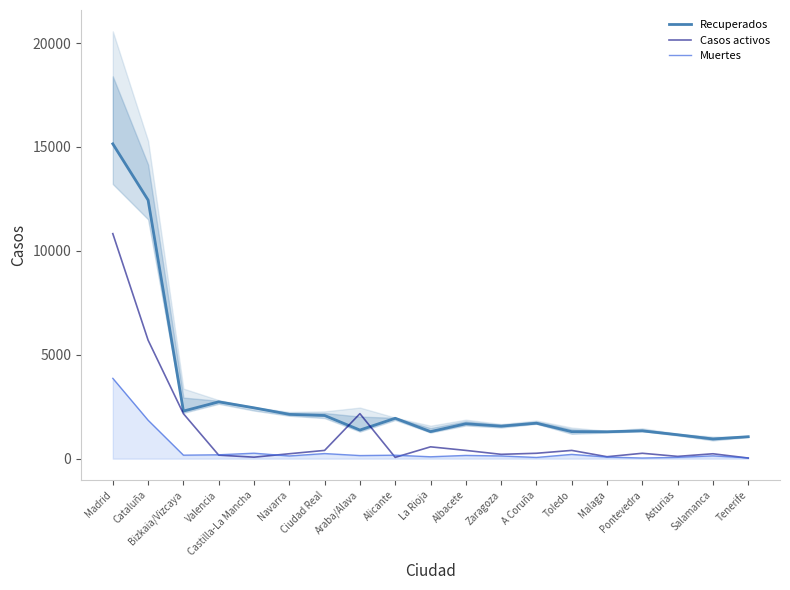

Which series changed the most between Albacete and Tenerife?

Recuperados